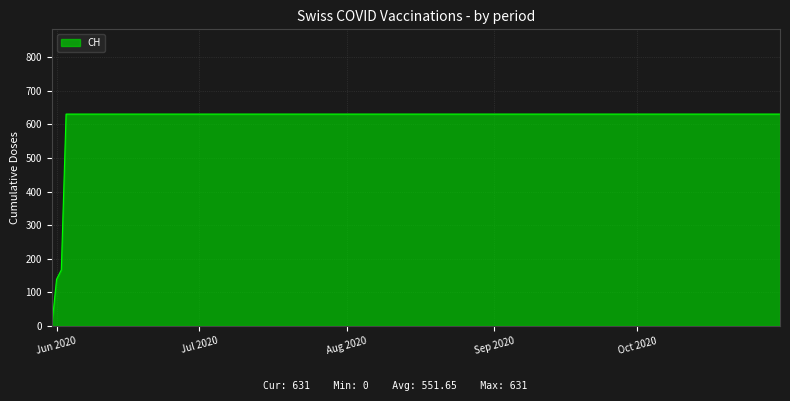

What is the greatest value displayed?

631